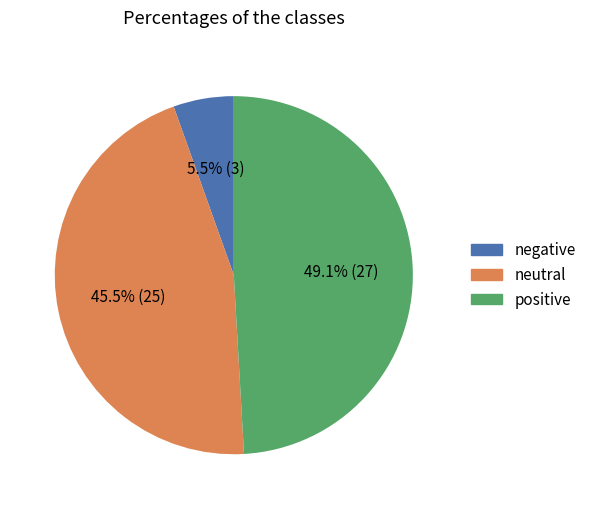

Does any single category account for the majority?

No